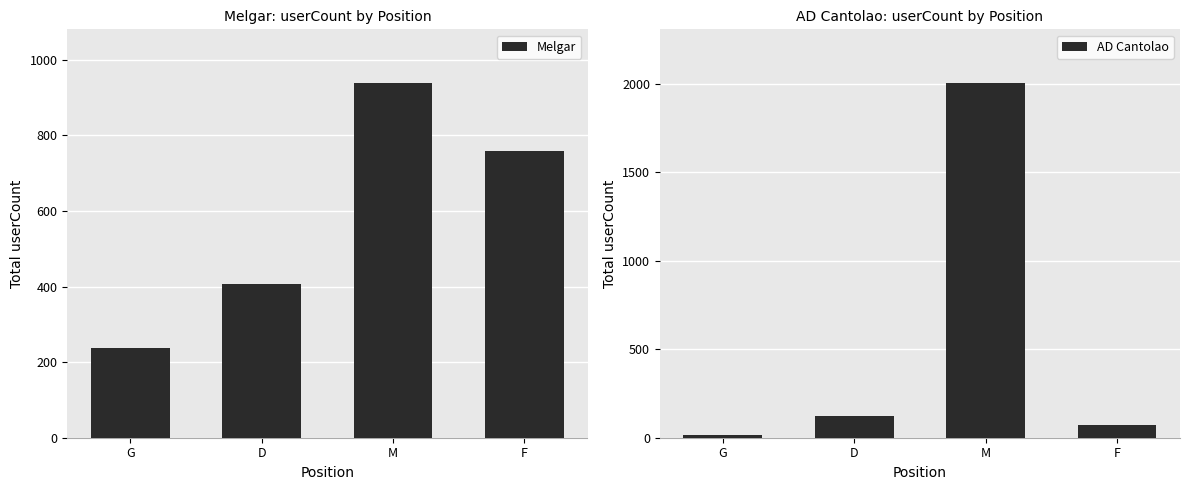

At which label does AD Cantolao reach its peak?

M